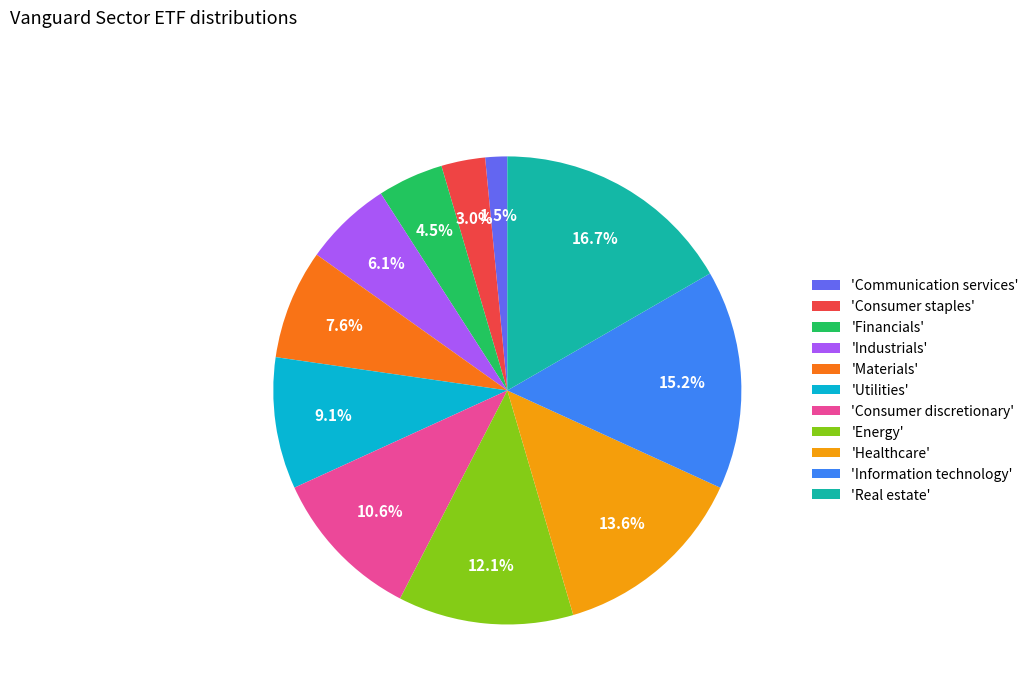

What portion of the pie excludes 'Energy'?

87.9%